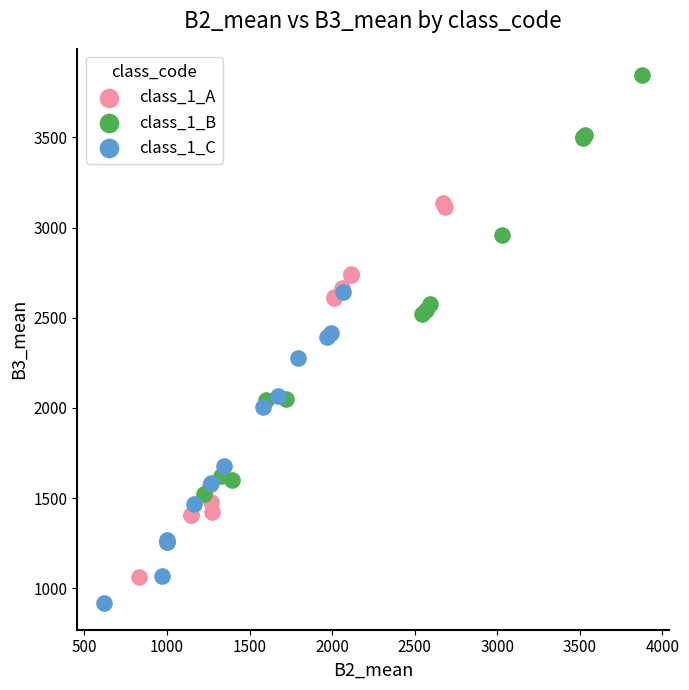

Which series contains the lowest Y value?

class_1_C